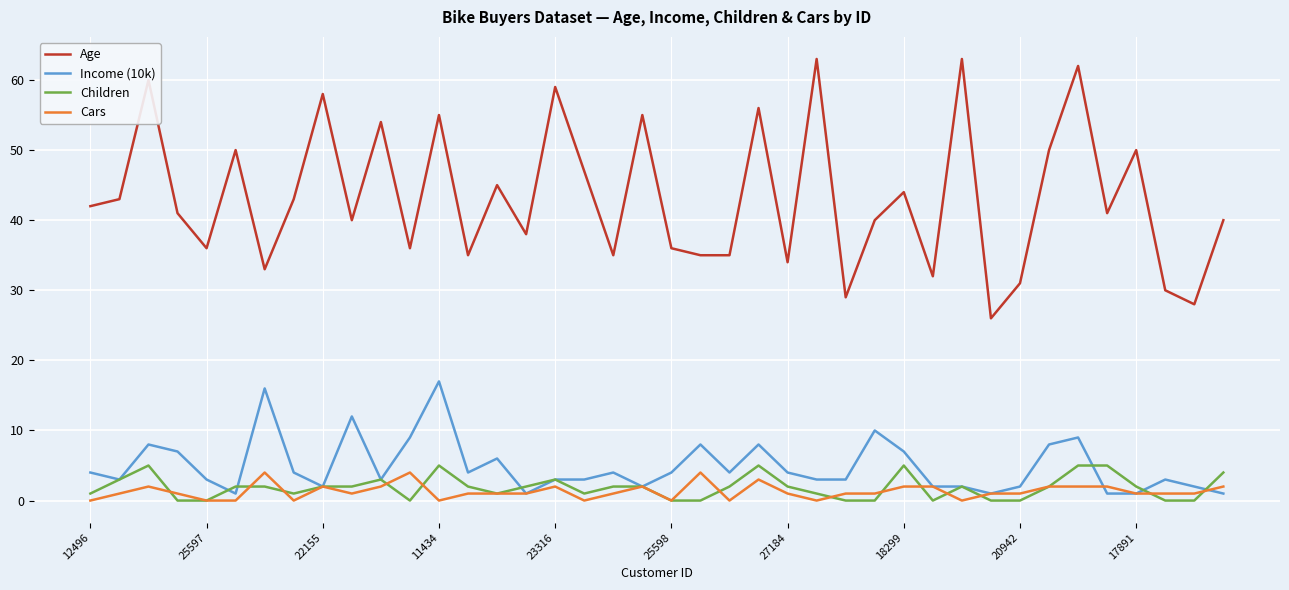

True or false: Income (10k) and Age cross at least once.

False